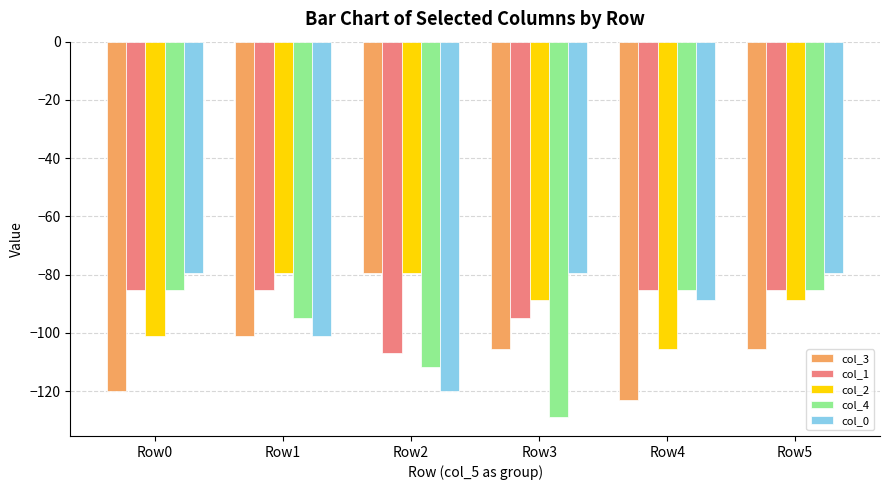

How many bars are there in total?

30